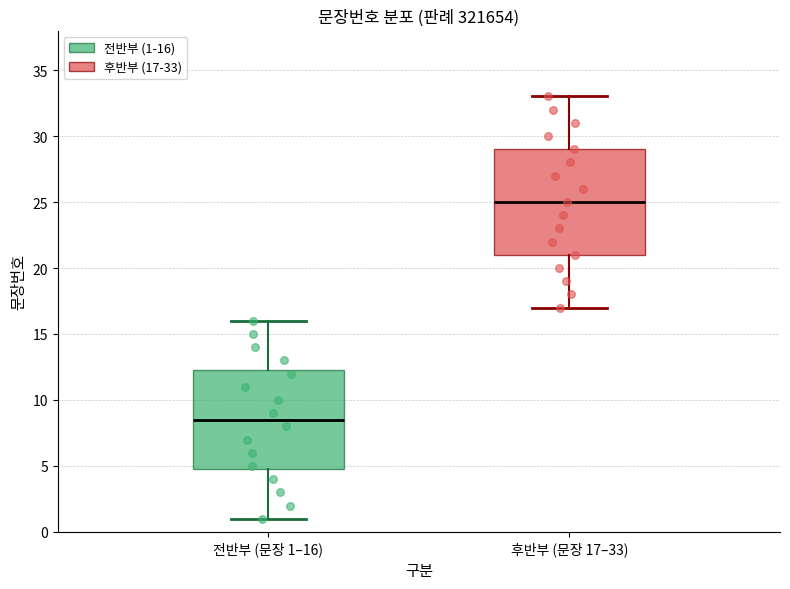

Reading left to right, transcribe this box plot: for each box, give where its median line is, the range the box spans, and where its two whiskers end, as read against the y-axis. The values are not printed on the chart, so give them approximately, as read against the axis.

전반부 (문장 1–16): median 8.5, box 5.0 to 12.5, whiskers 1.0 to 16.0
후반부 (문장 17–33): median 25.0, box 21.0 to 29.0, whiskers 17.0 to 33.0